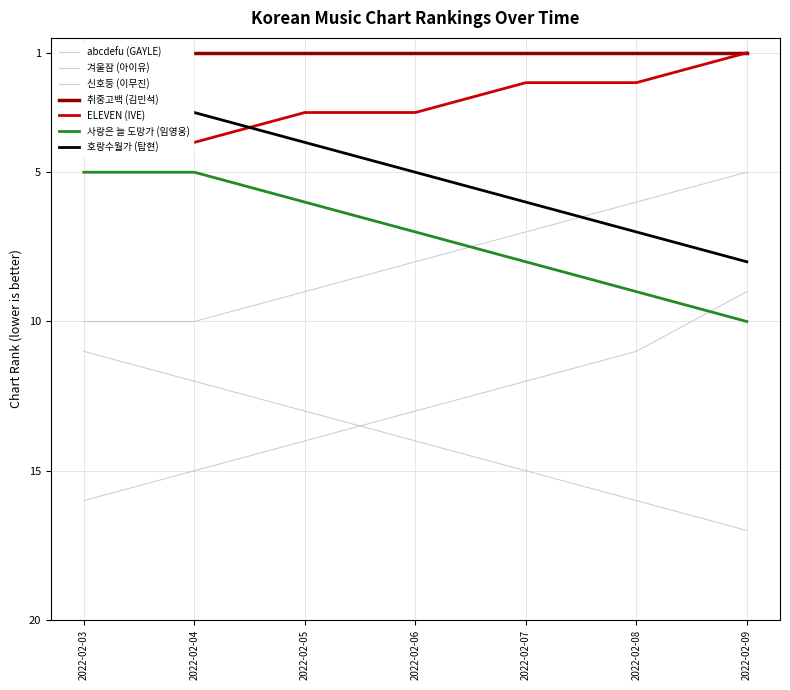

What is the value of the ELEVEN (IVE) point at the 5th from the left?

2